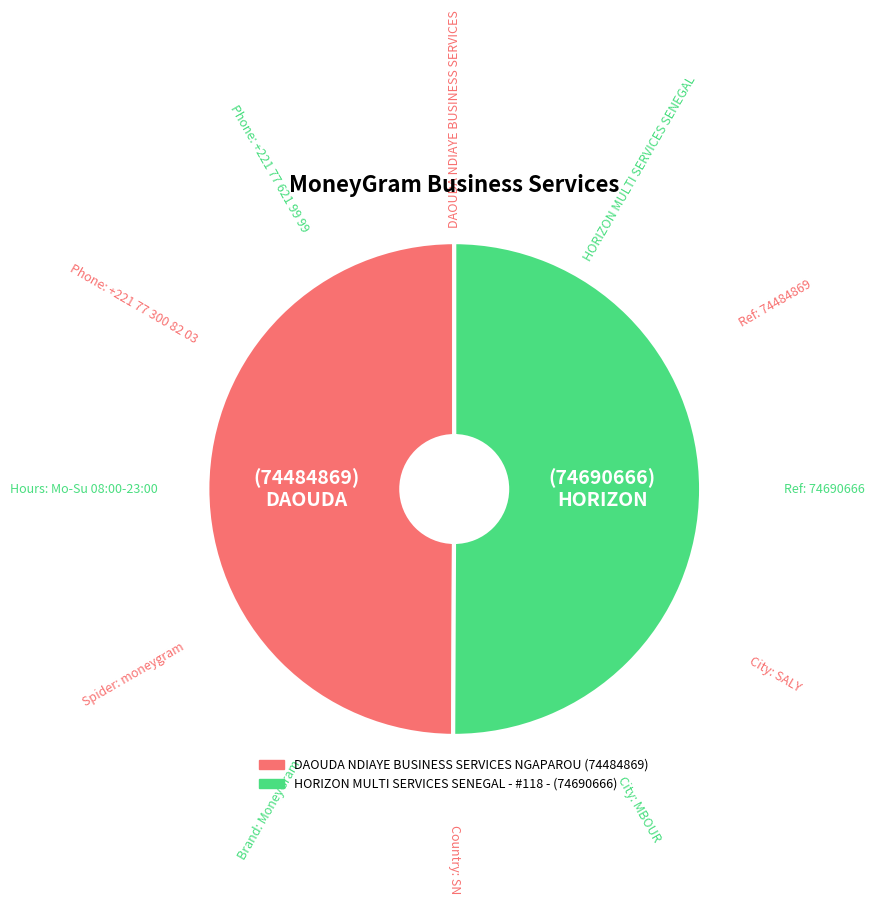

Approximately how many times larger is the value at DAOUDA NDIAYE BUSINESS SERVICES NGAPAROU compared to HORIZON MULTI SERVICES SENEGAL - #118 -?

1.0